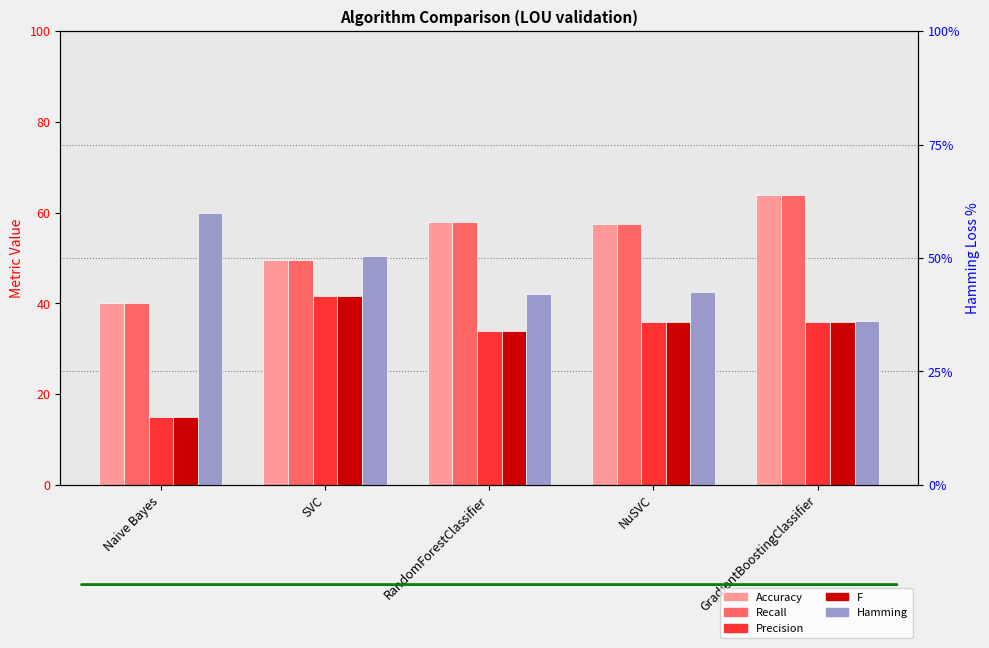

At which label does Hamming reach its minimum?

GradientBoostingClassifier